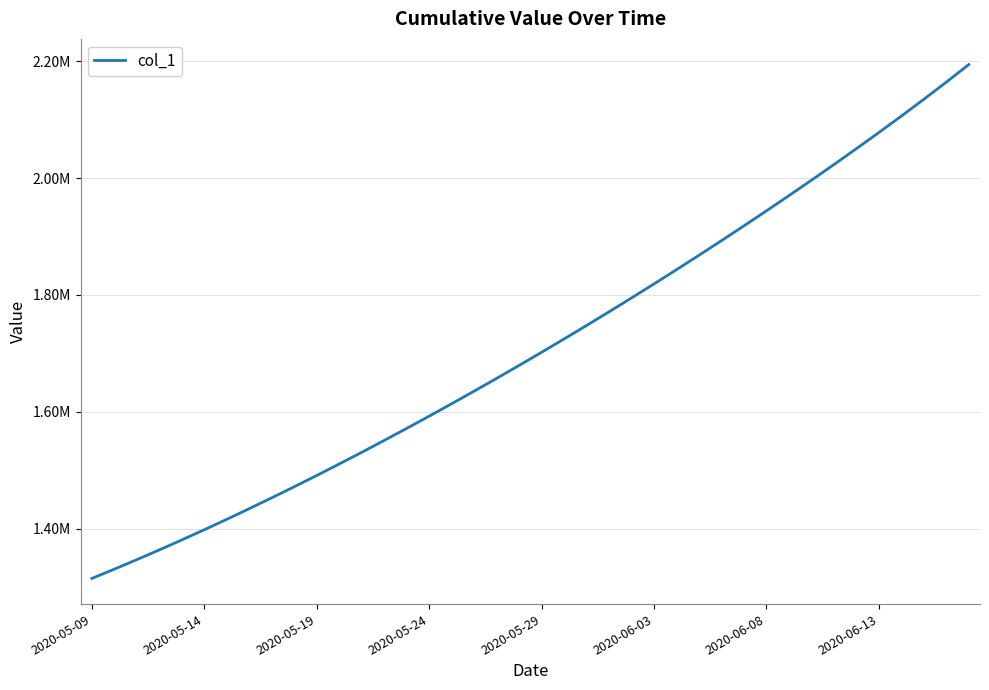

Is this an area chart (filled region under the line)?

No